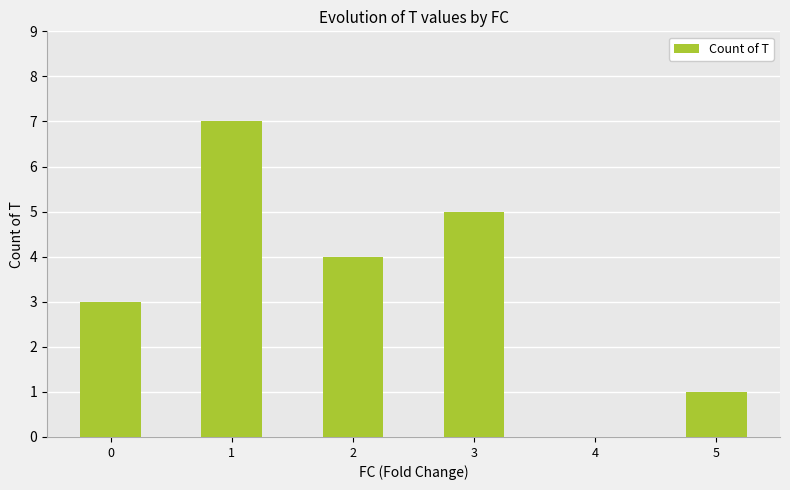

What is the change in value from 0 to 3?

+2